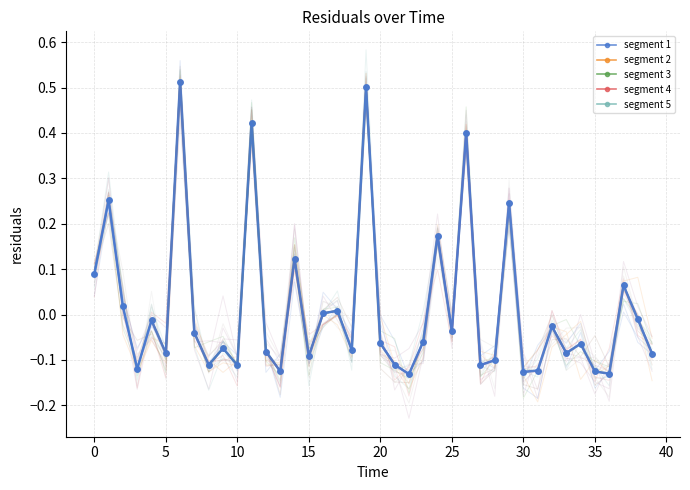

How many points are lower than both their immediate neighbors (excluding endpoints)?

13